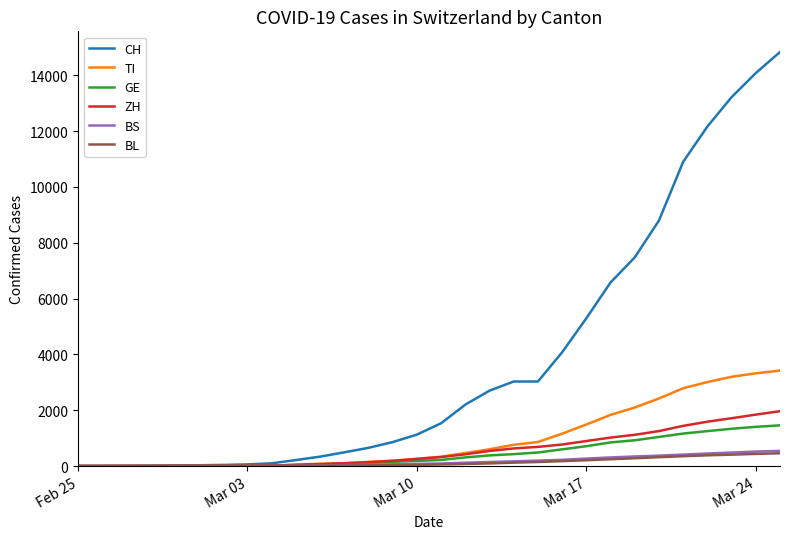

What is the greatest value displayed?

14829